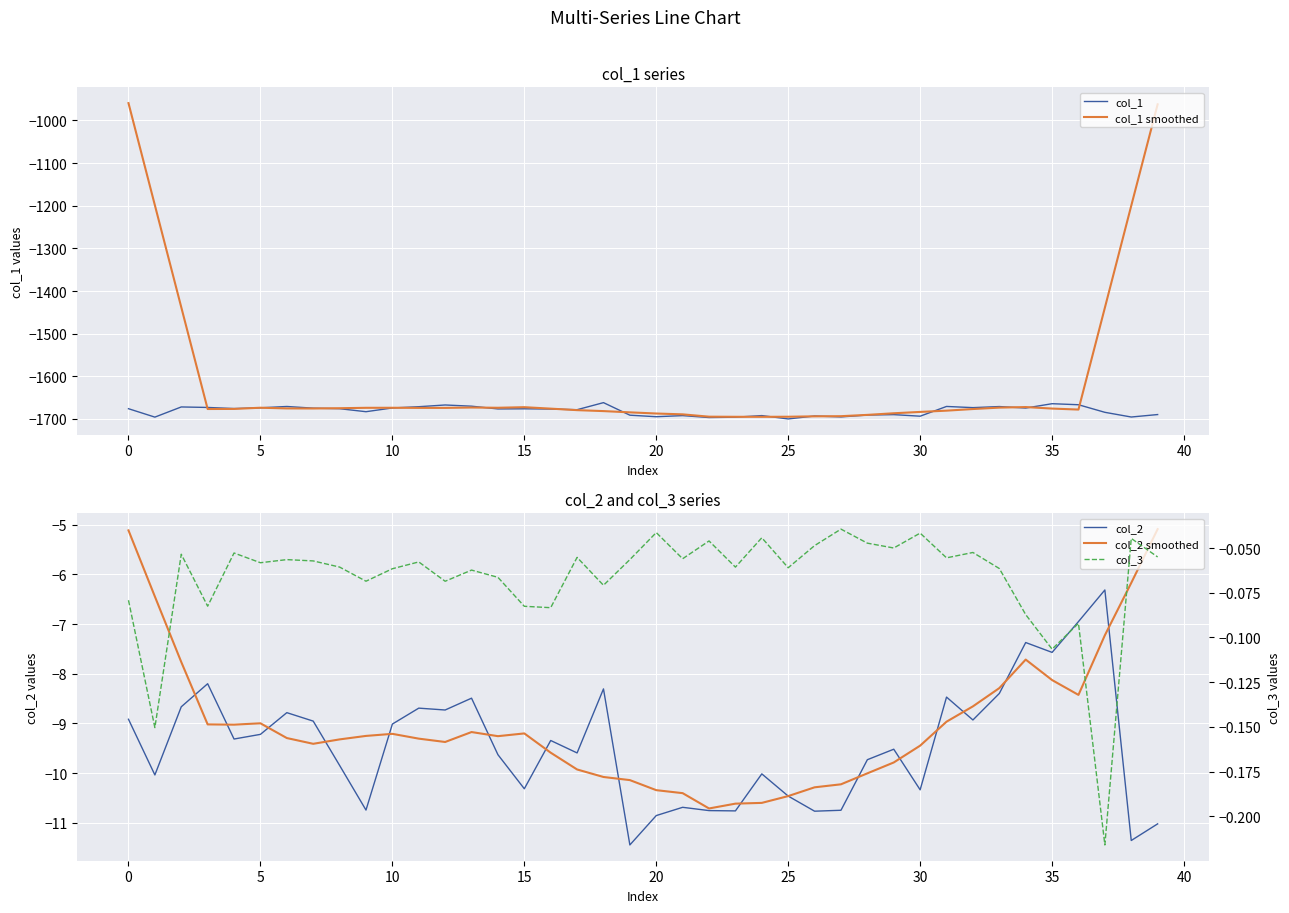

At how many categories does at least one series exceed -376?

40